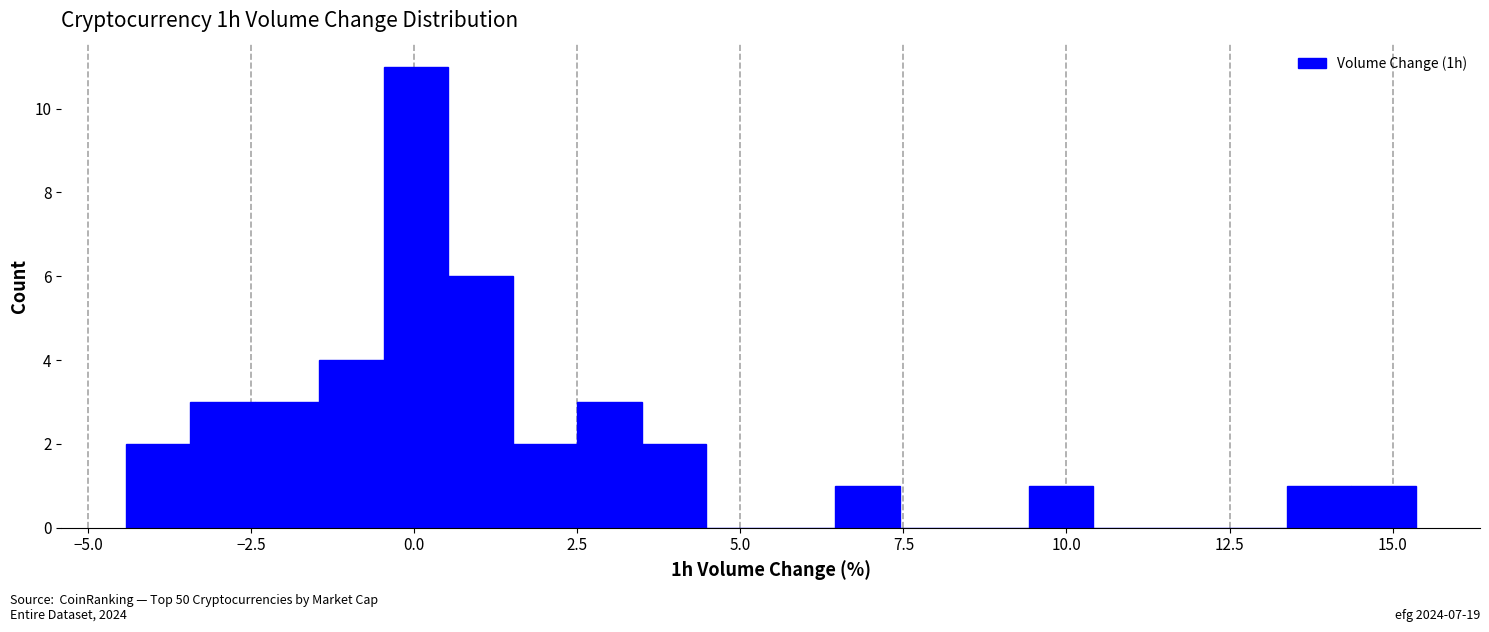

Read against the x-axis, roughly where is the centre of the tallest bar?

0.0